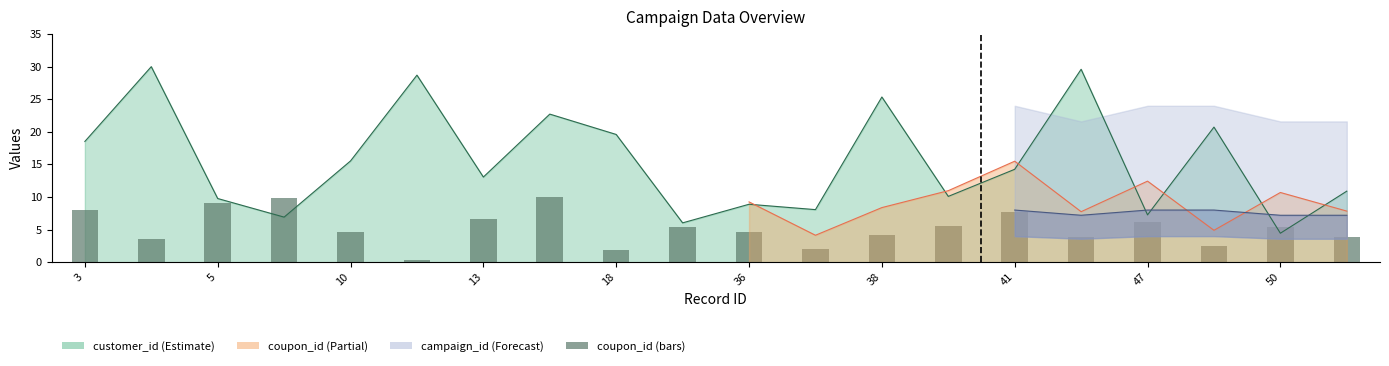

The value at 18 is 3.3. True or false?

False